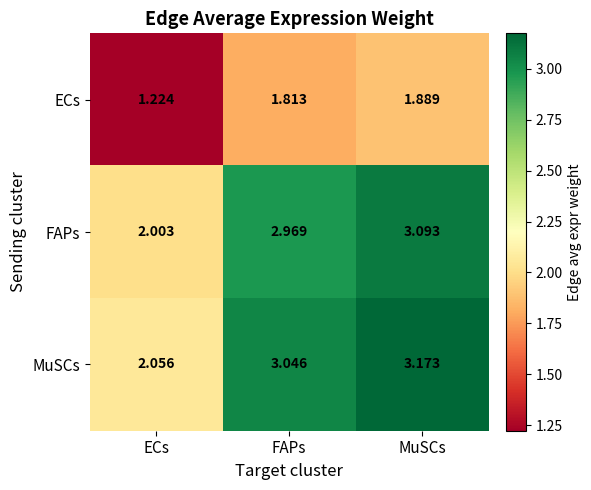

Which label corresponds to the smallest value in the chart?

ECs